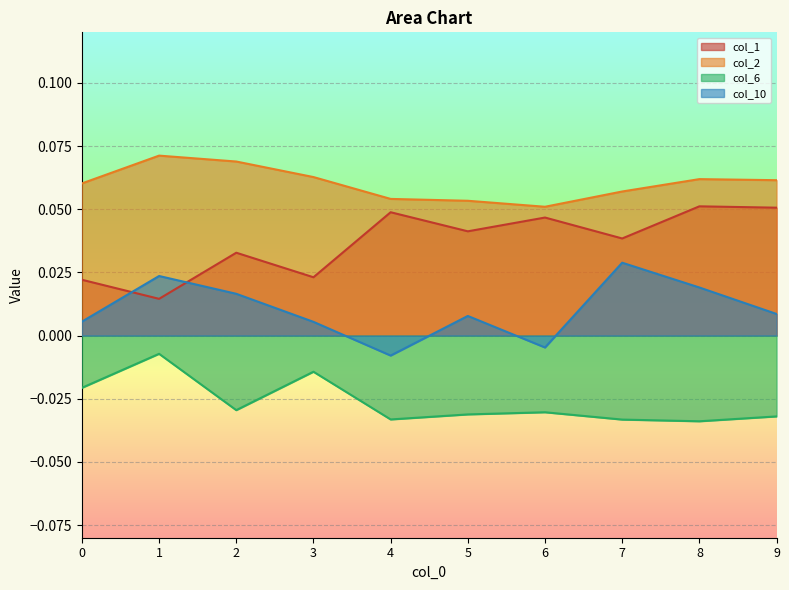

True or false: col_6 and col_1 intersect in this chart.

False